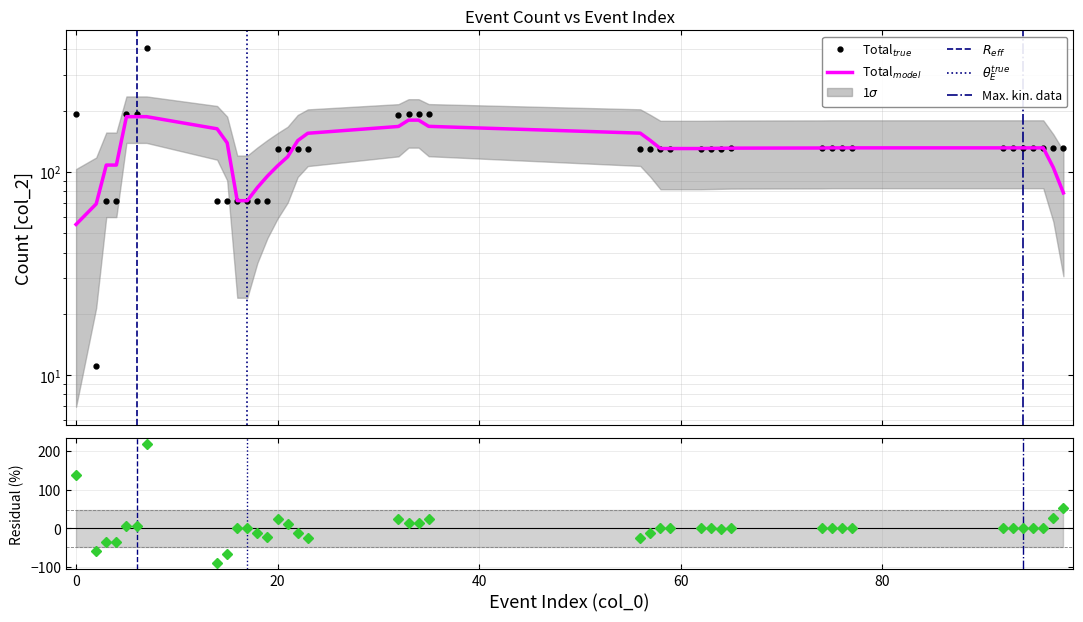

Which has a higher value, 23 or 33?

33